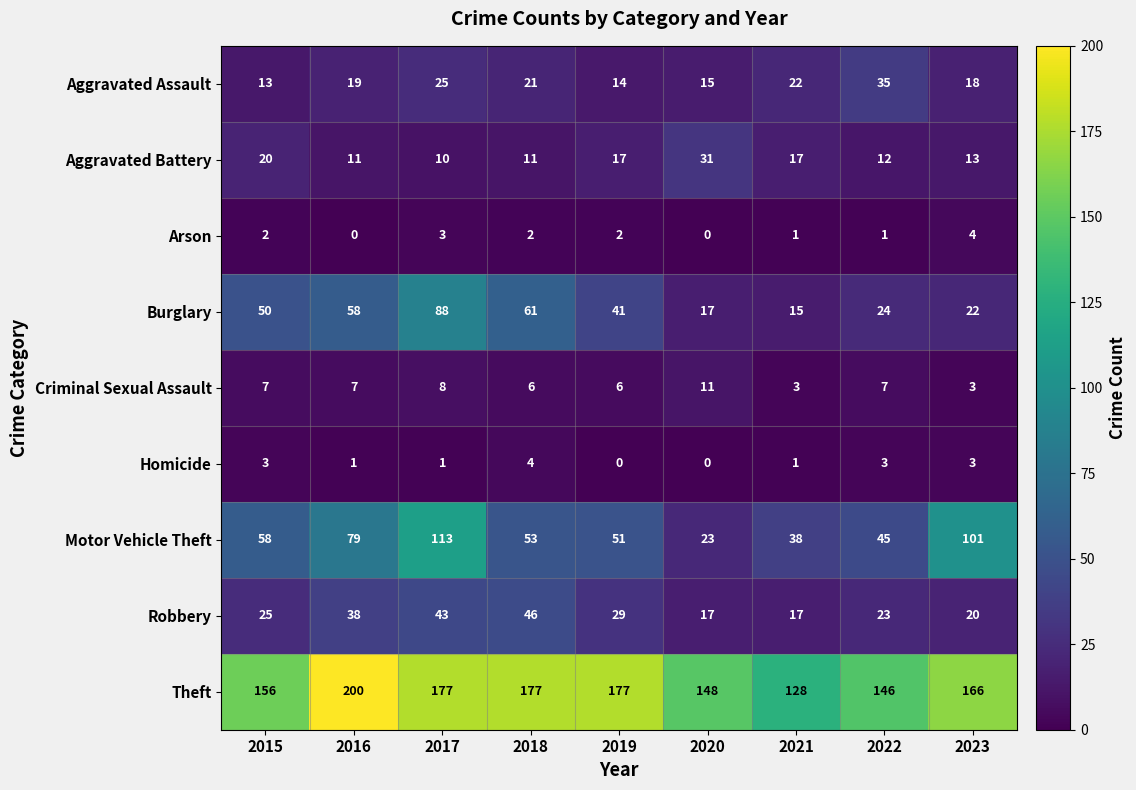

What value does the Criminal Sexual Assault series have at 2017?

8